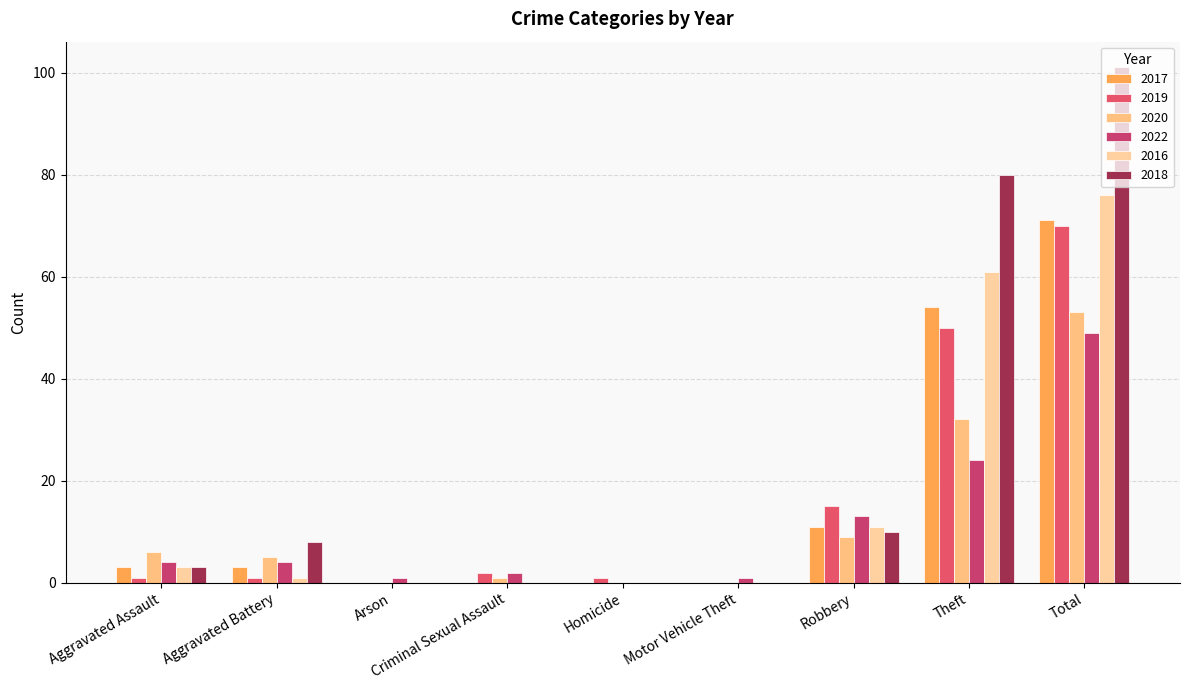

Count the number of data series in this chart.

6